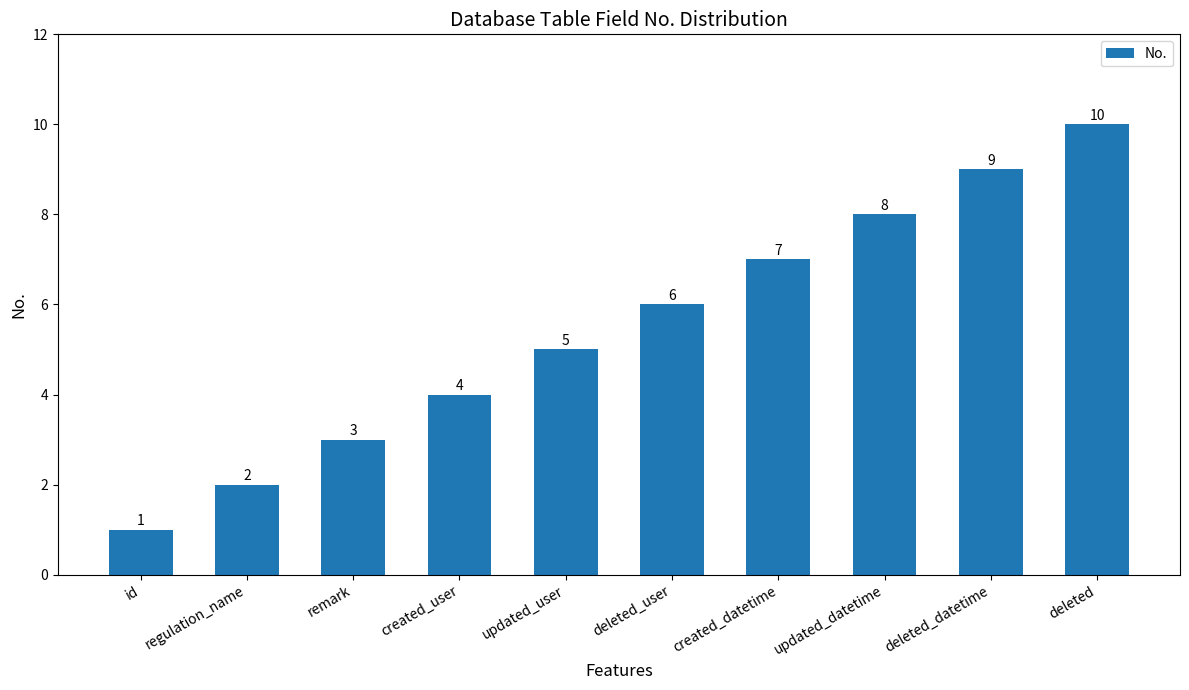

List the labels in order of value, smallest first.

id, regulation_name, remark, created_user, updated_user, deleted_user, created_datetime, updated_datetime, deleted_datetime, deleted